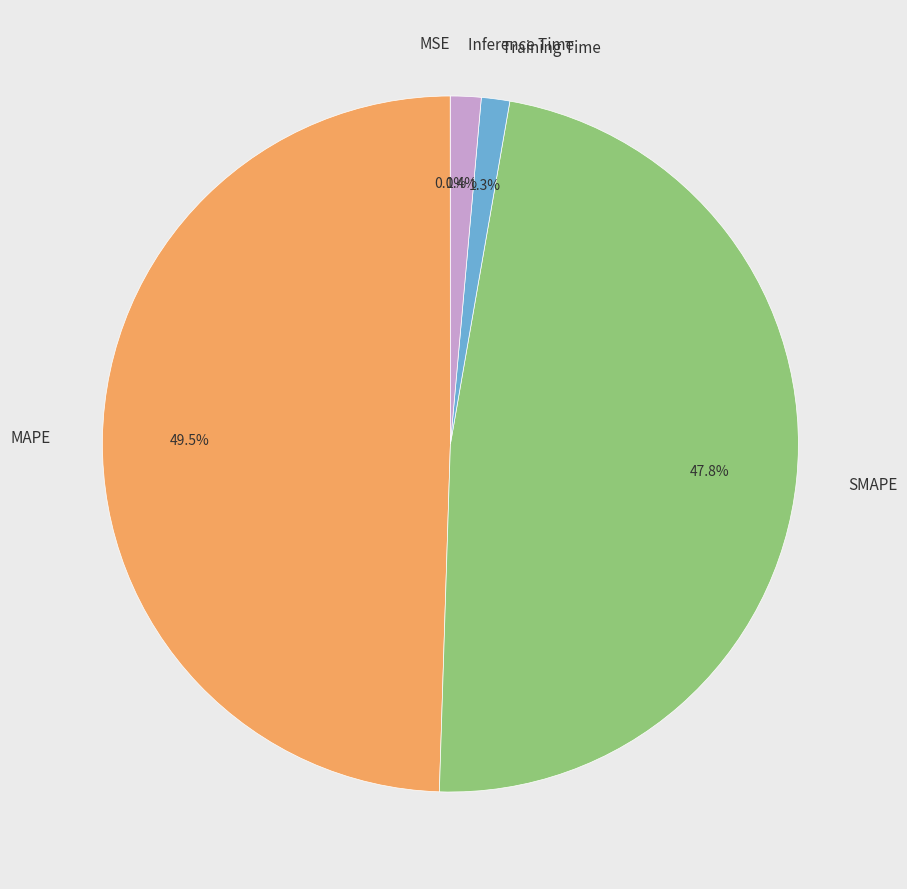

Is Inference Time the majority of the pie?

No